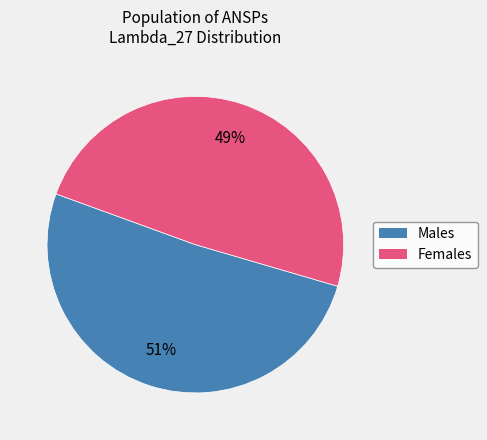

To the nearest percent, what is the difference between the largest and smallest slice percentages?

2%